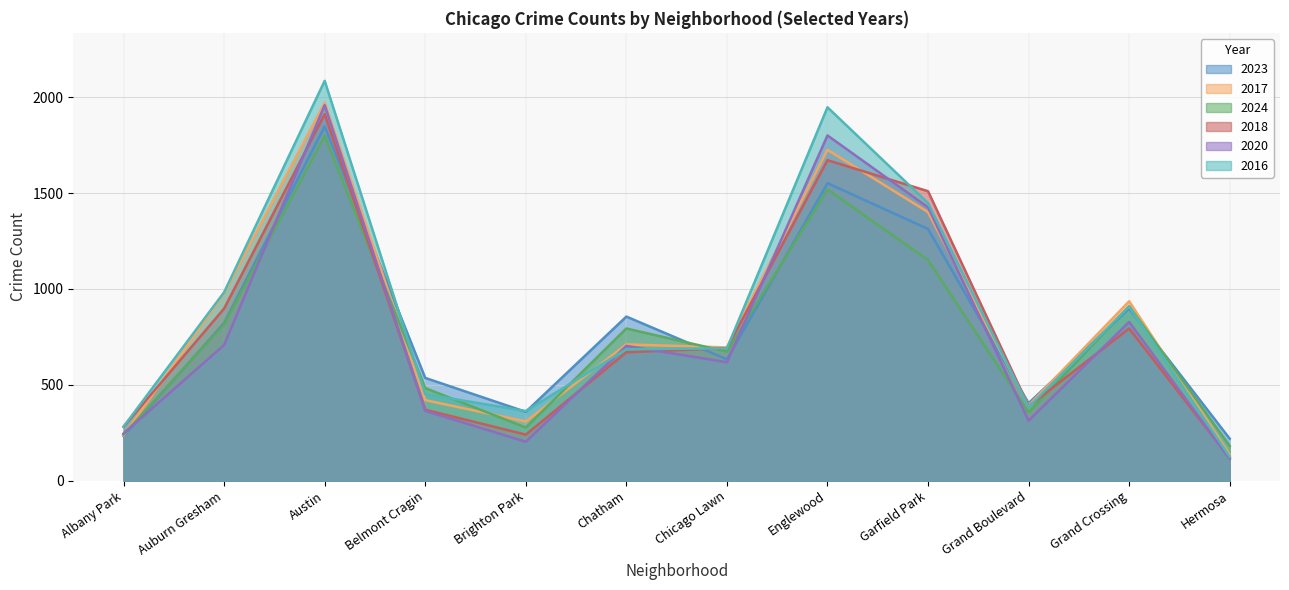

The value of 2016 at Grand Boulevard is 384. True or false?

True